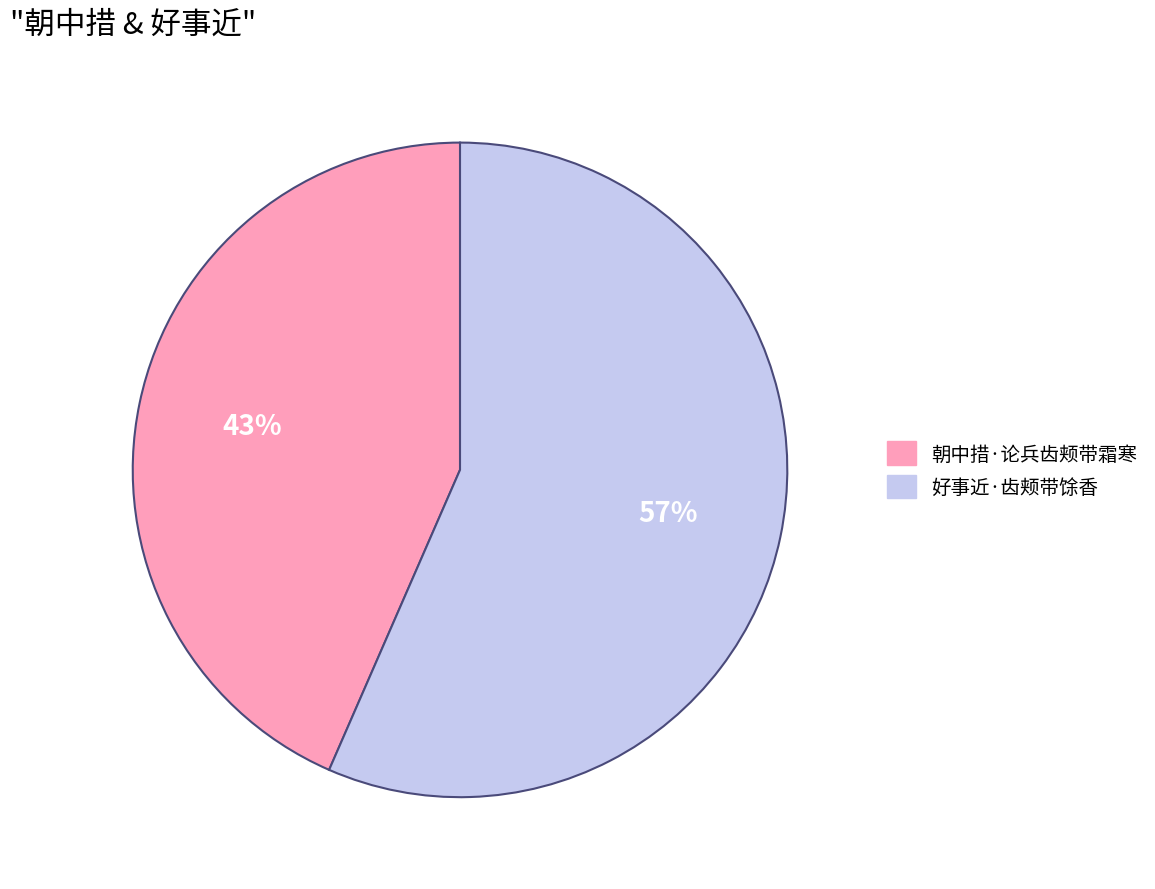

How many segments does this pie chart have?

2